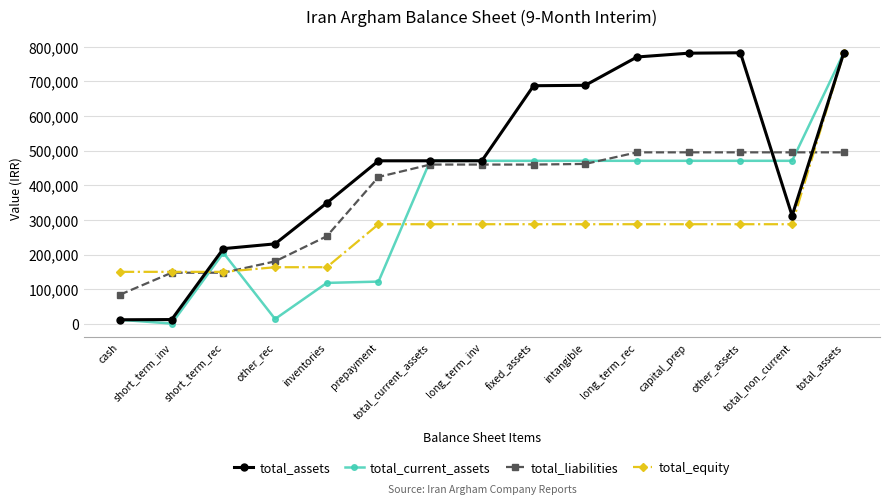

What is the label of the 14th point from the right?

short_term_inv